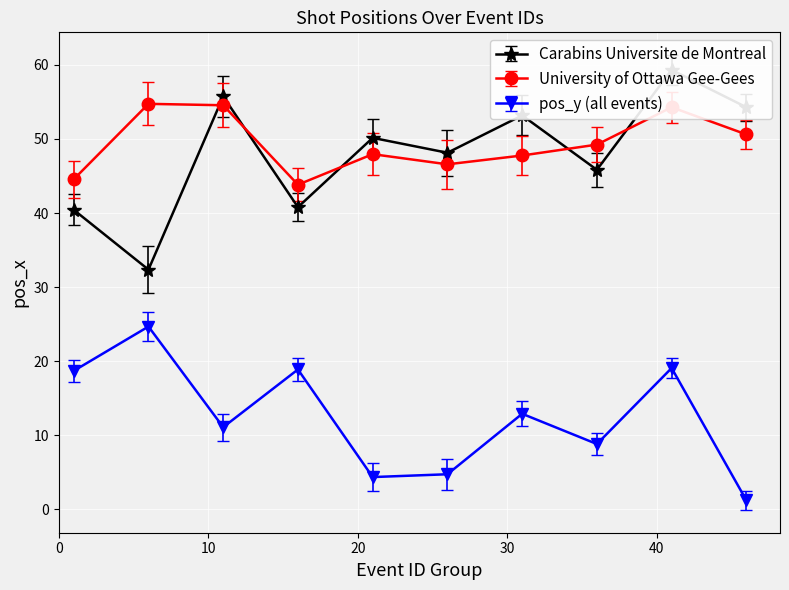

In University of Ottawa Gee-Gees, how many points are higher than both neighbors (excluding endpoints)?

3